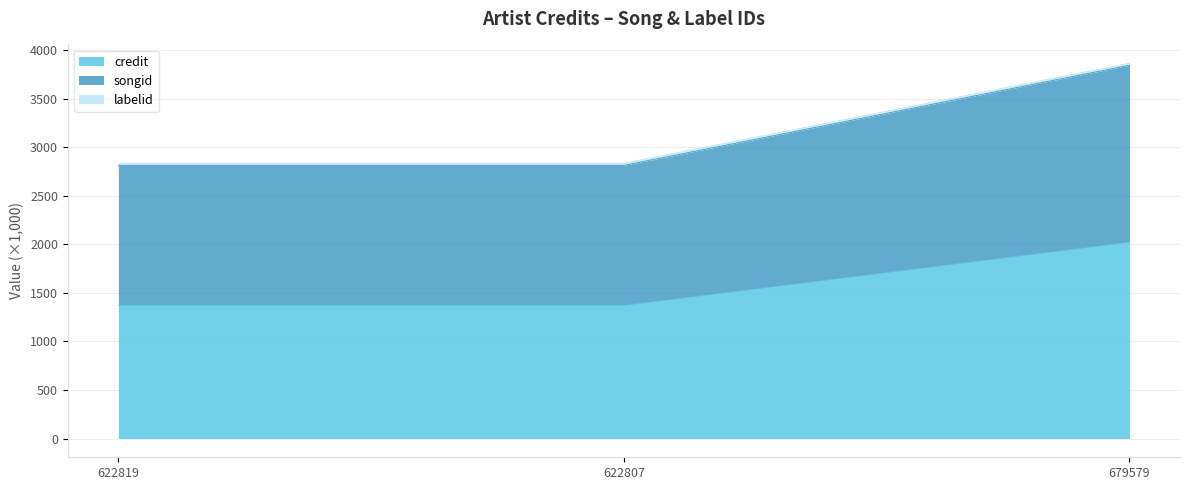

Is it true that credit equals 2020.9 at 679579?

True